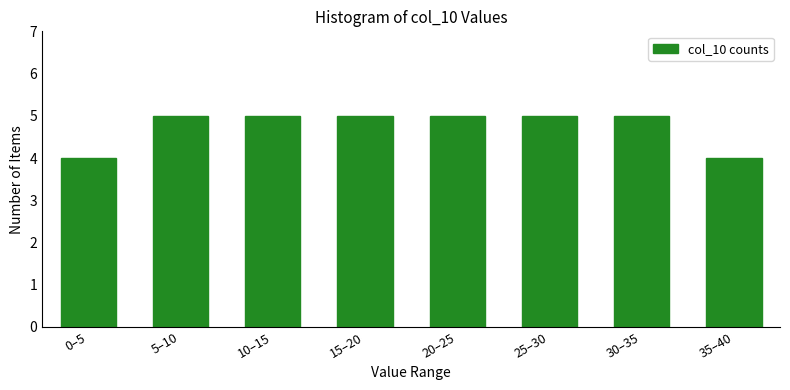

Reading right to left, transcribe all the data shown in this chart.

35–40=4	30–35=5	25–30=5	20–25=5	15–20=5	10–15=5	5–10=5	0–5=4